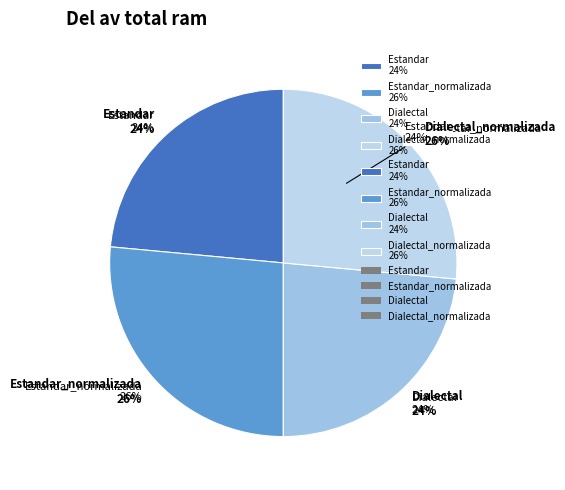

Which slice is the smallest?

Estandar